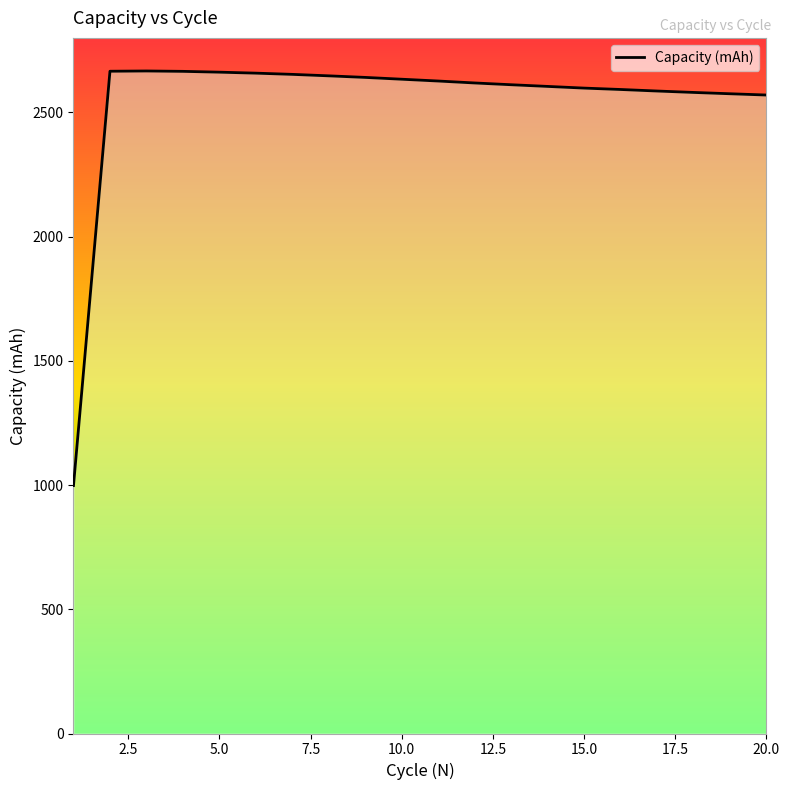

What is the difference between the maximum and minimum values?

1668.8